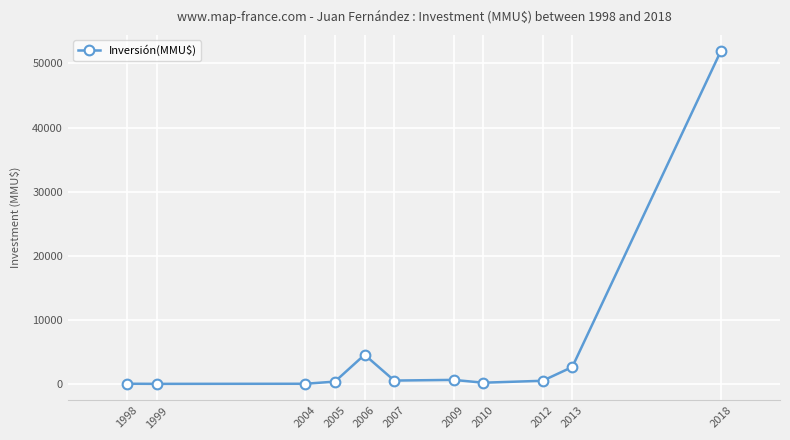

Where does the data first go above 500?

2006